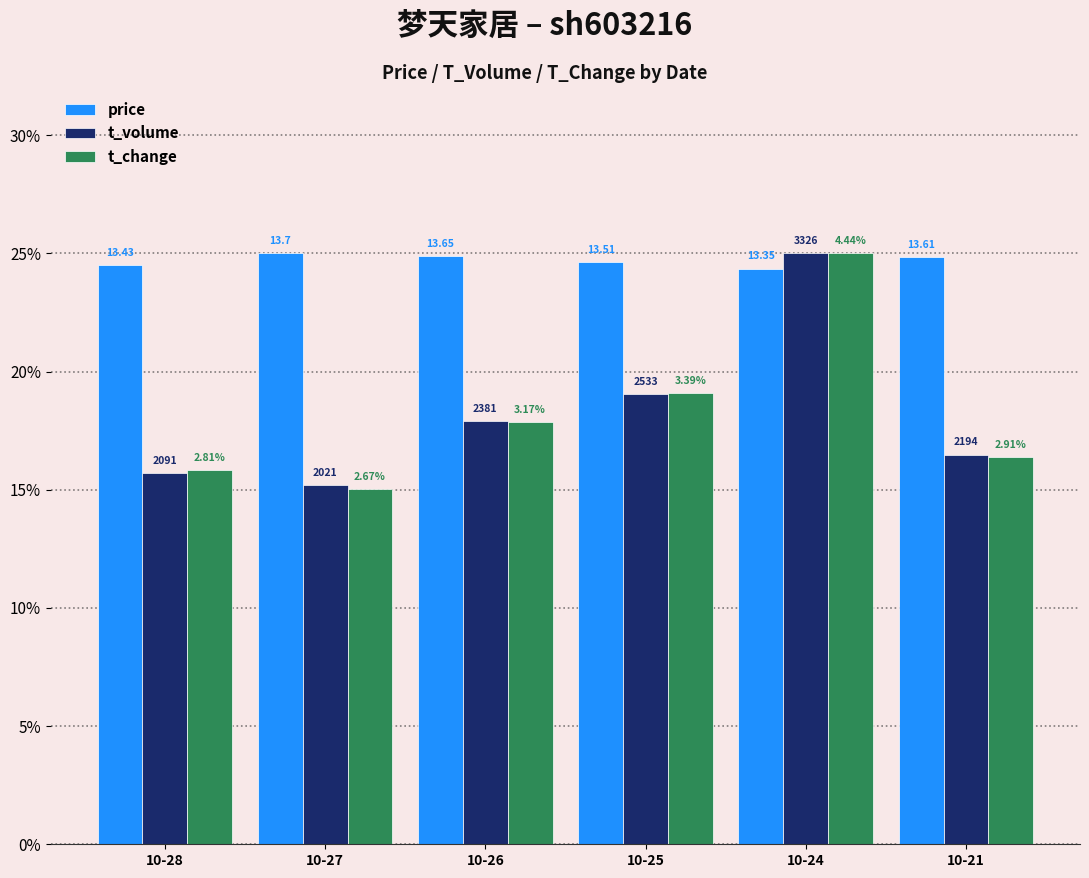

How many bars are there in each group?

3